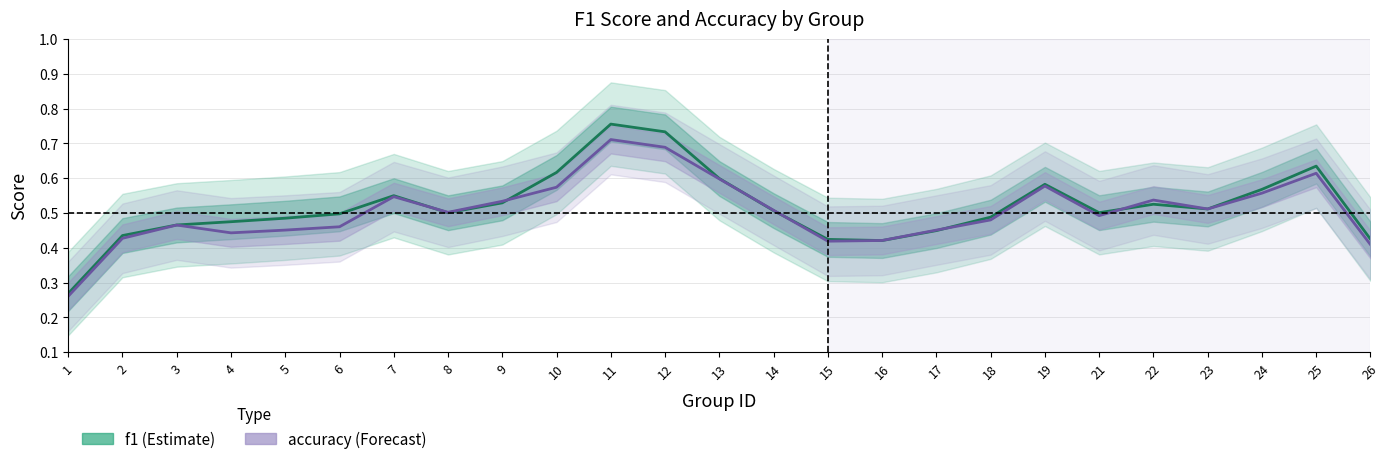

Is this an area chart (filled region under the line)?

No